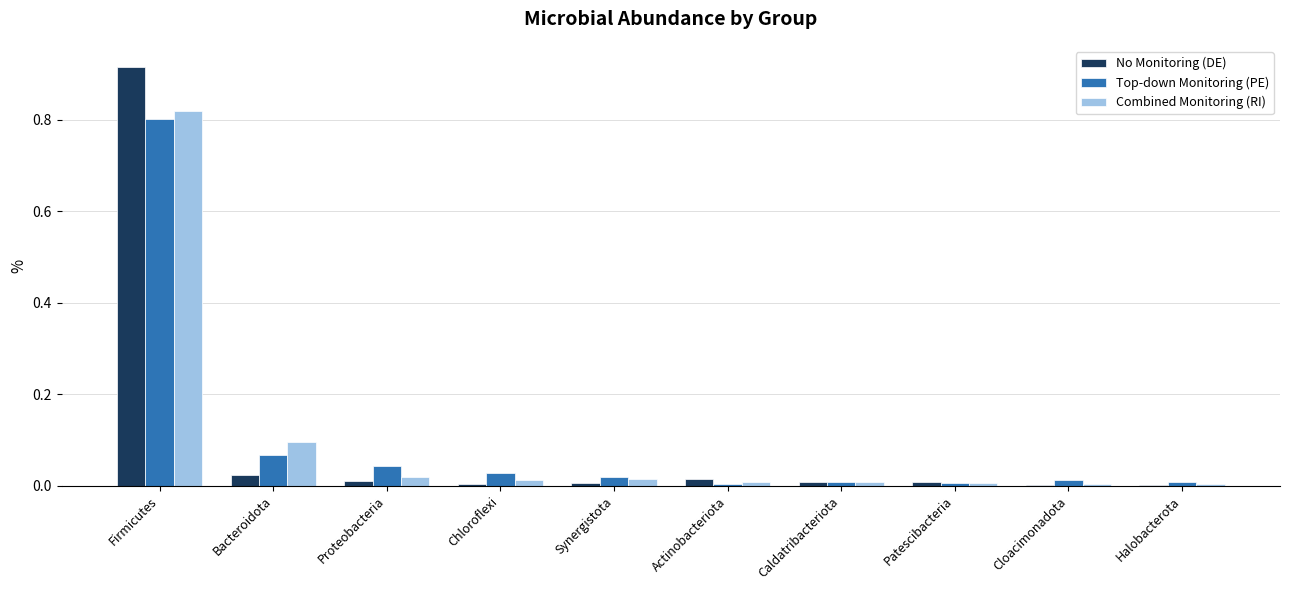

At which category is the sum across all series the highest?

Firmicutes